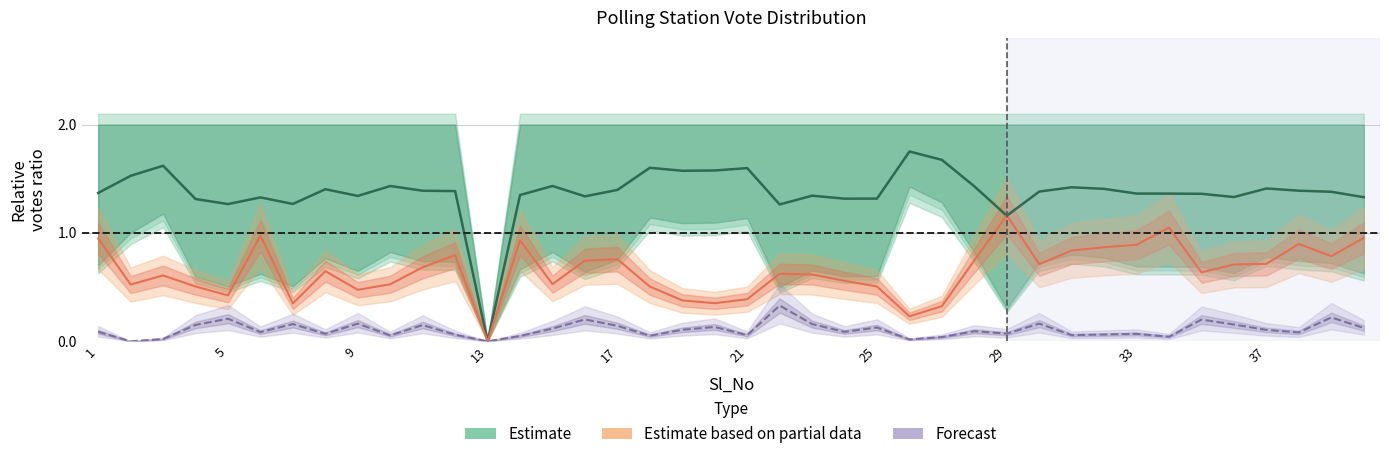

Is this an area chart (filled region under the line)?

No